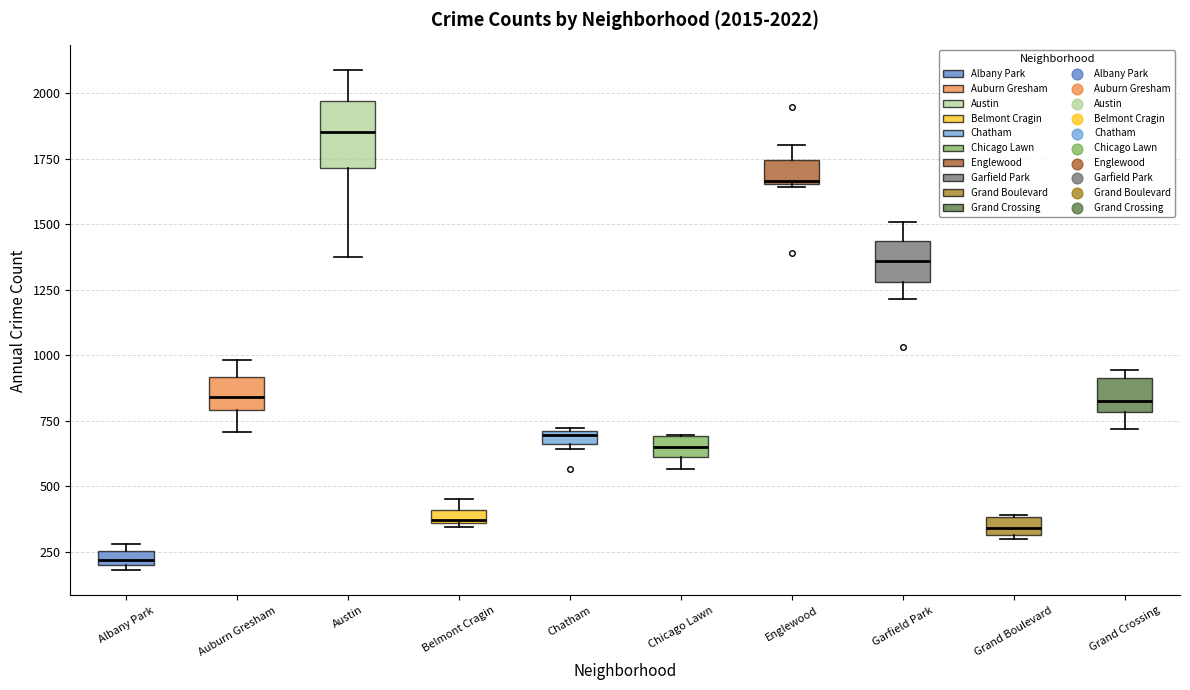

Which box is the tallest, from its lower edge to its upper edge?

Austin